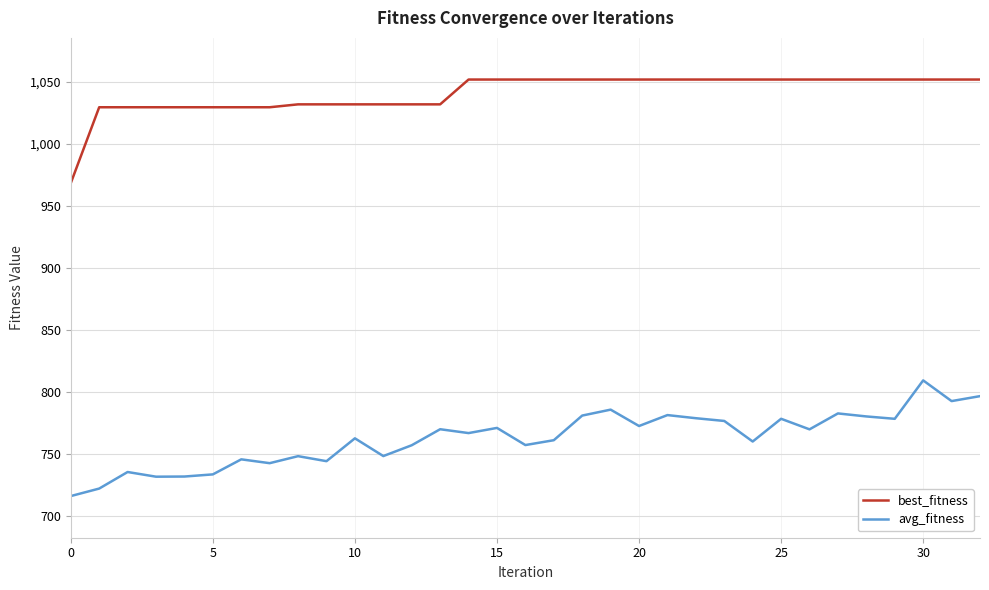

List the series in order of their overall mean, lowest first.

avg_fitness, best_fitness